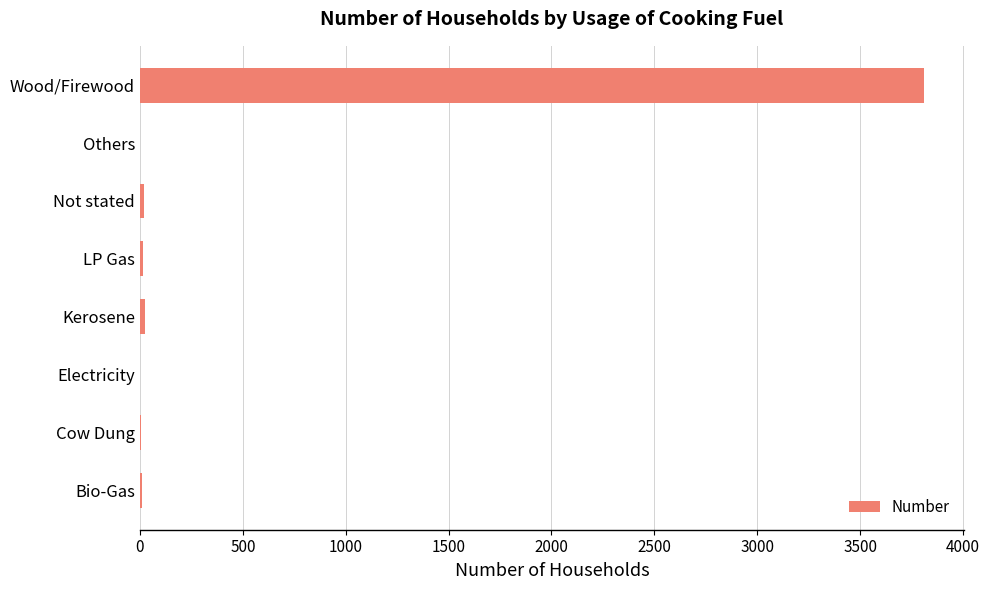

Which category has the highest value across all series?

Wood/Firewood